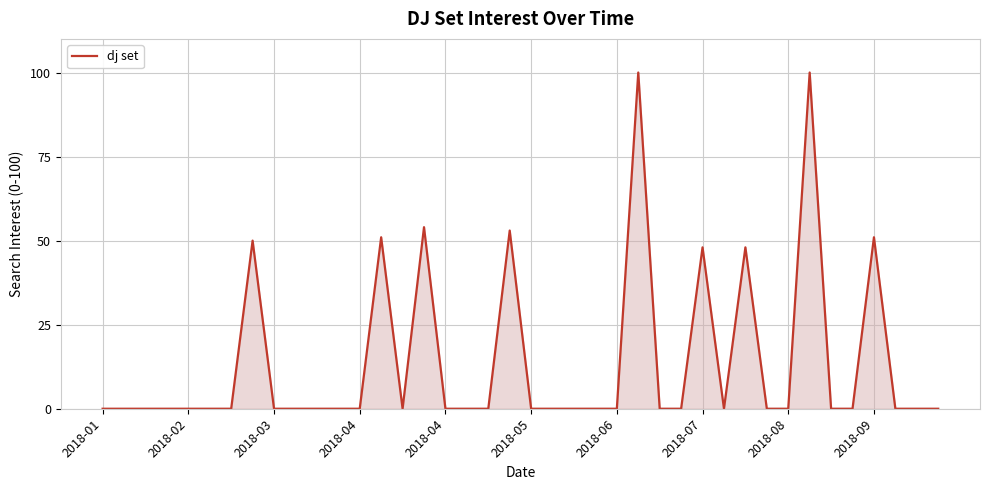

What is the difference between the maximum and minimum values?

100